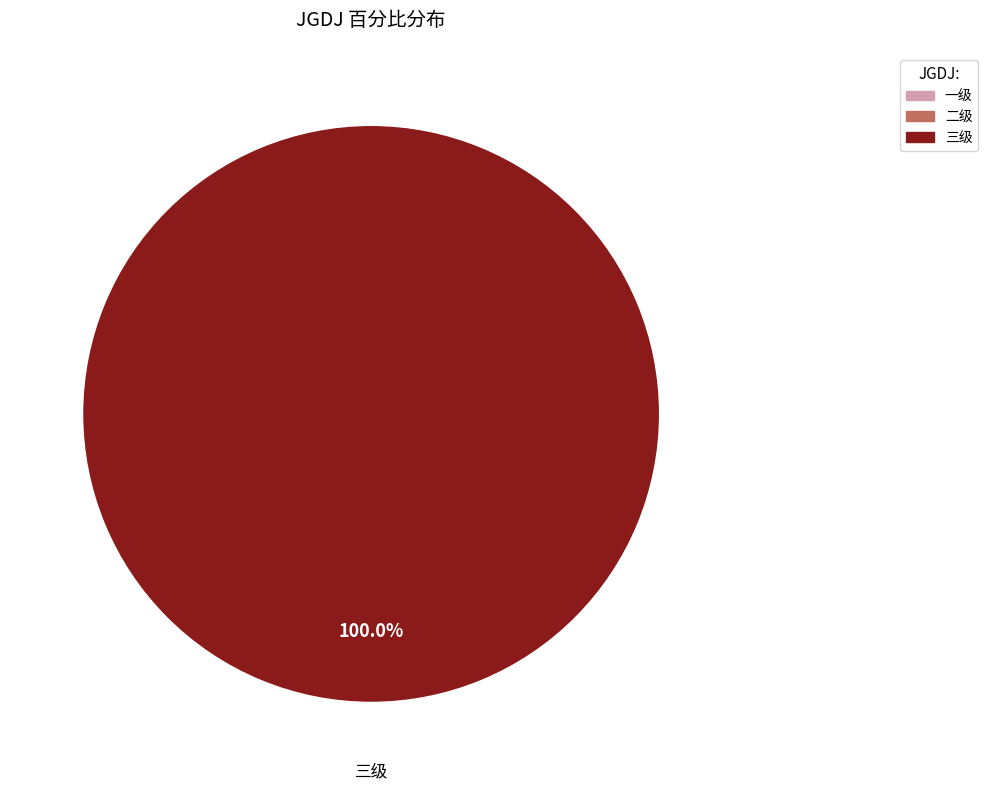

Count the number of slices in the pie.

3